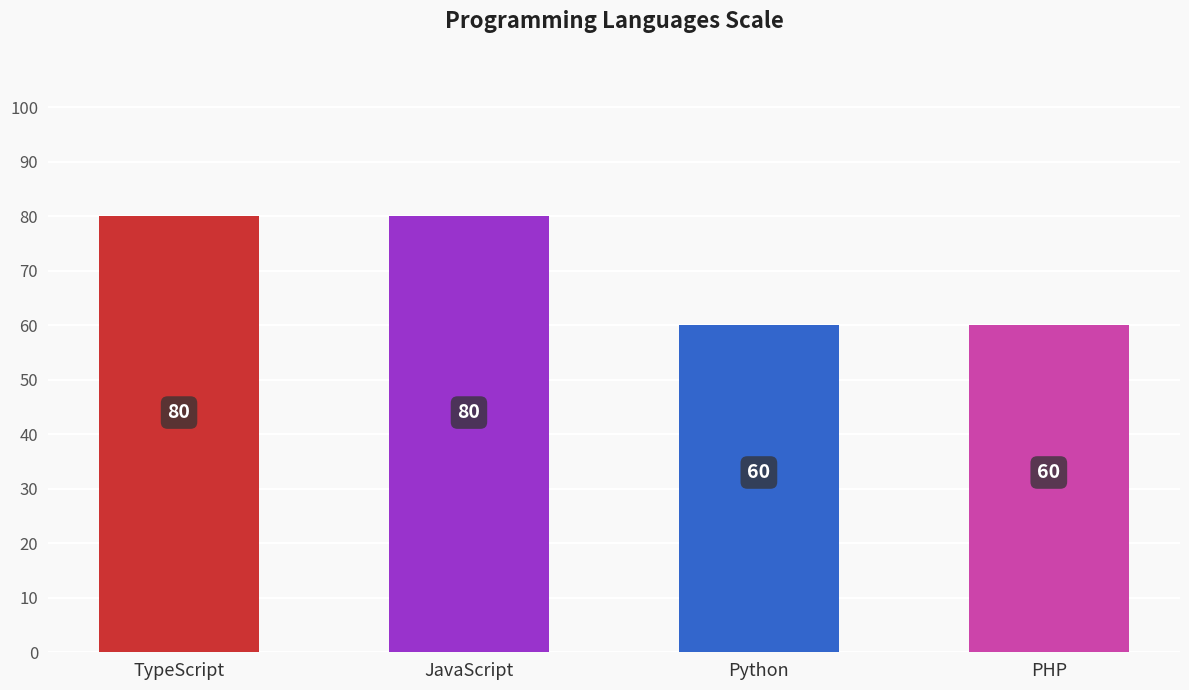

Reading right to left, what are all the values shown in this chart?

PHP=60	Python=60	JavaScript=80	TypeScript=80